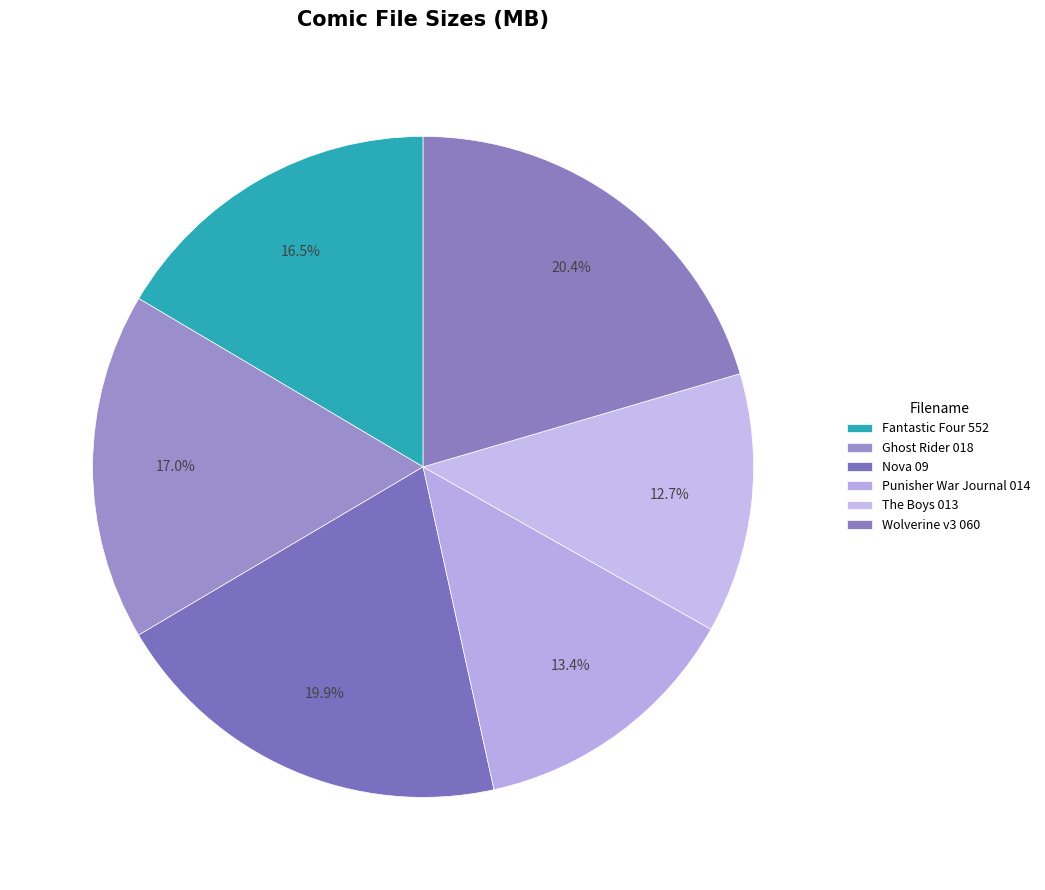

How many slices are in this pie chart?

6